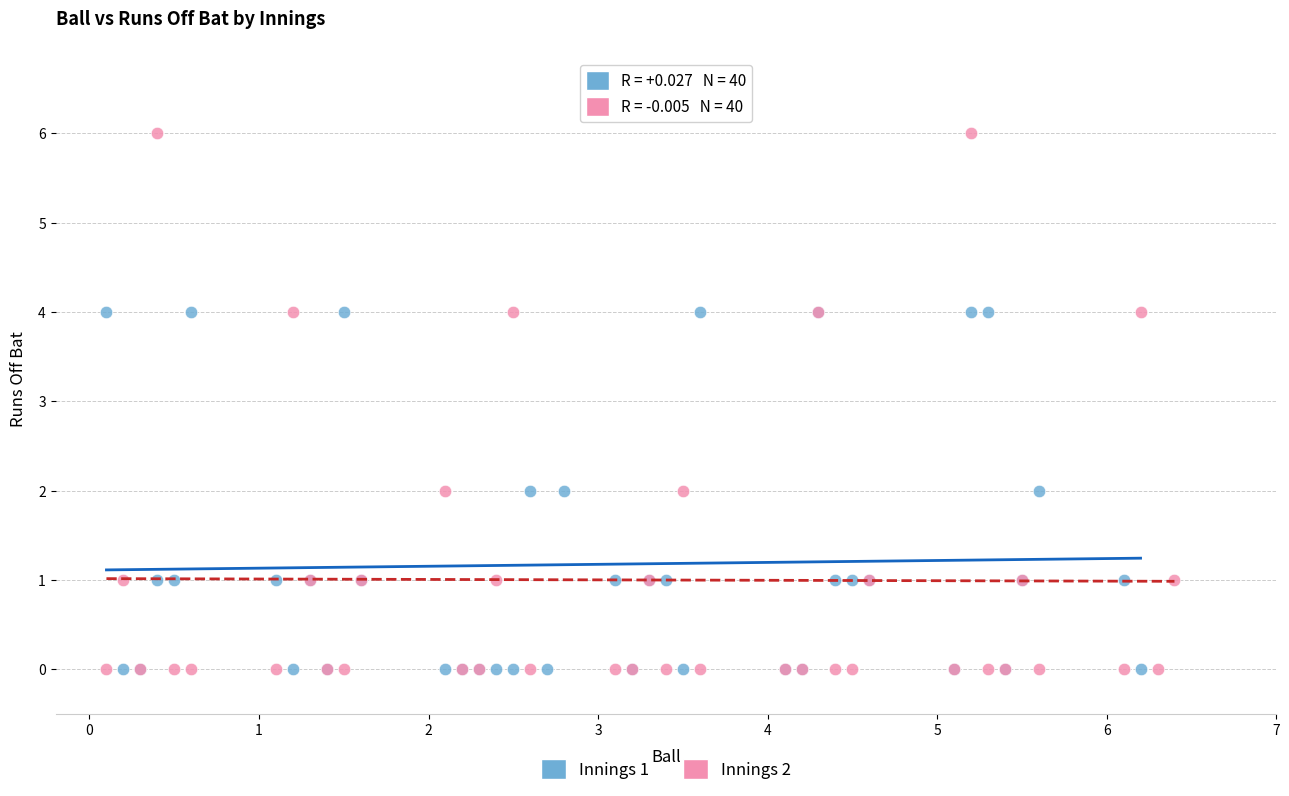

Which series has the widest spread of Y values?

Innings 2